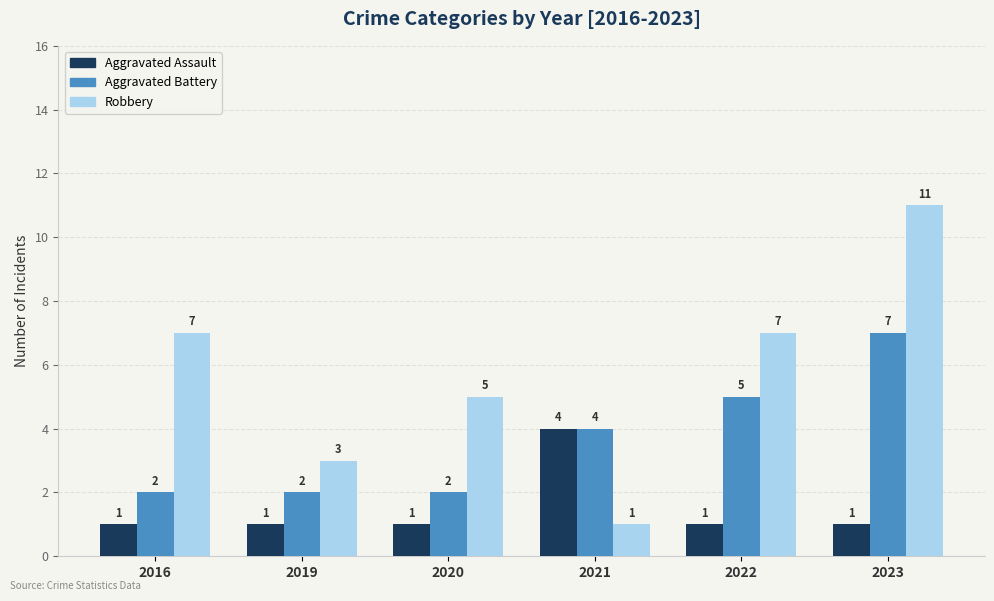

What is the value of the Aggravated Assault bar at the 1st from the left?

1